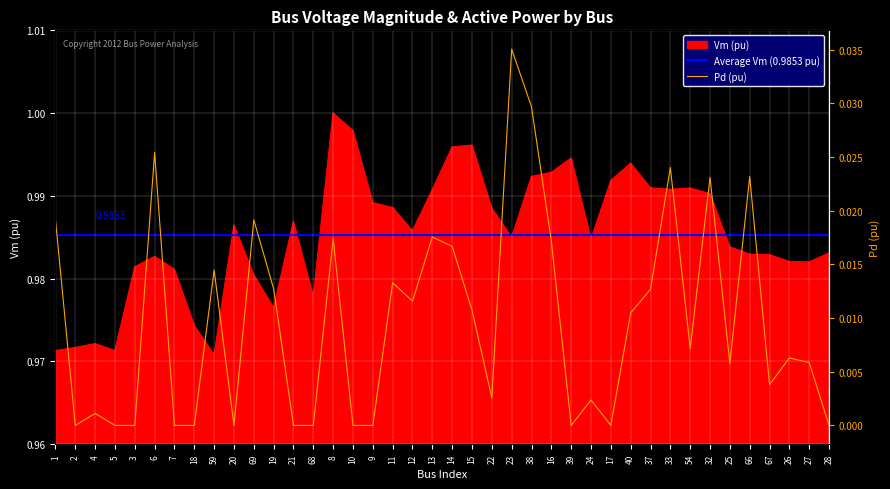

True or false: Vm (pu) and Pd (average) cross at least once.

False